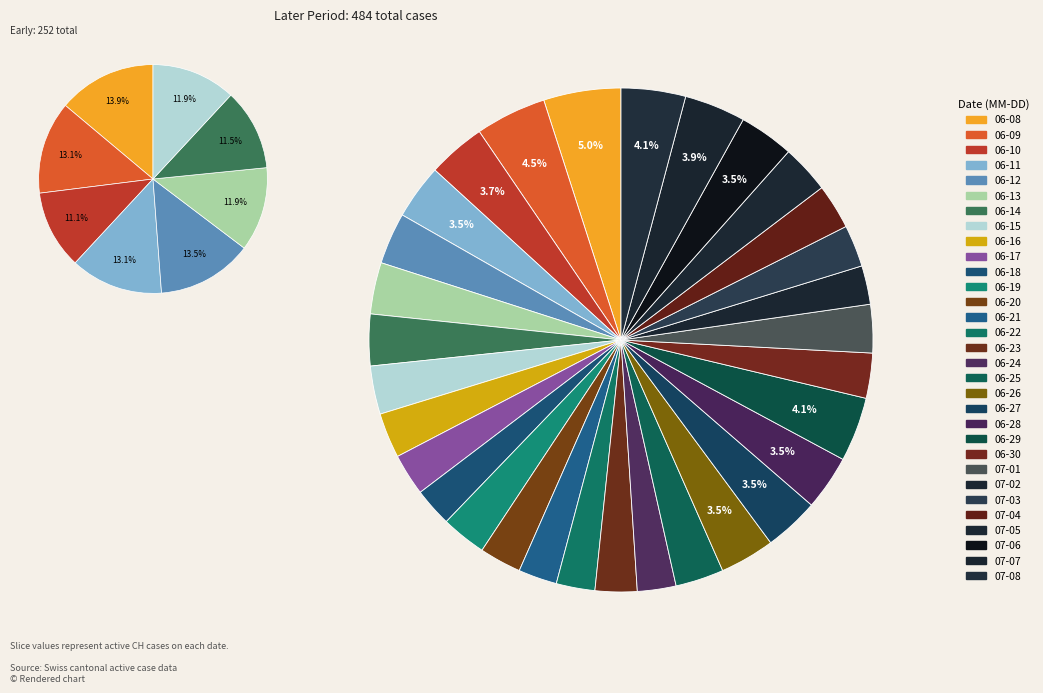

Do 2020-06-04 and 2020-06-25 together represent more than half of the pie?

No